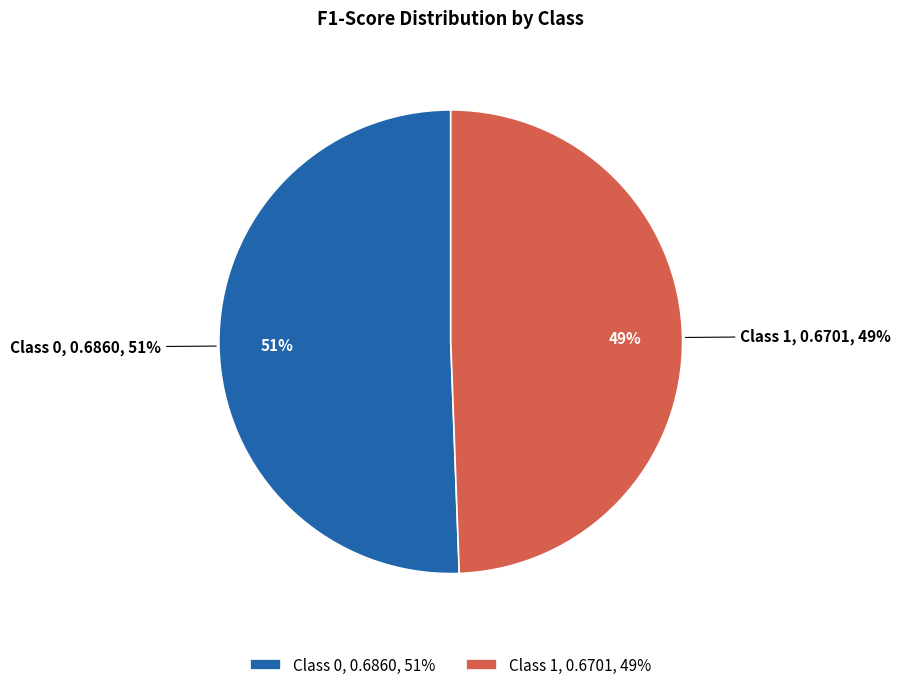

To the nearest percent, what percentage of the pie is 0?

51%